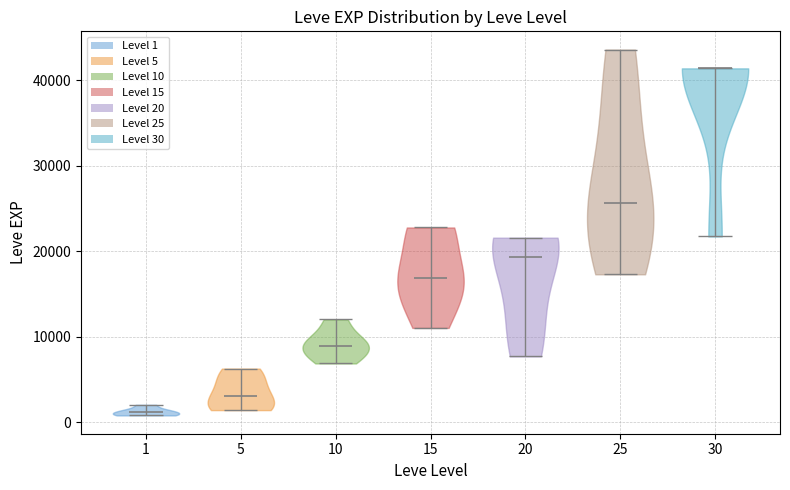

Reading left to right, read every violin against the y-axis: where its median line is, and the lowest and highest points it reaches. The values are not printed on the chart, so give them approximately, as read against the axis.

1: median line 1000, lowest point 1000, highest point 2000
5: median line 3000, lowest point 1000, highest point 6000
10: median line 9000, lowest point 7000, highest point 12000
15: median line 17000, lowest point 11000, highest point 23000
20: median line 19000, lowest point 8000, highest point 22000
25: median line 26000, lowest point 17000, highest point 44000
30: median line 41000, lowest point 22000, highest point 41000